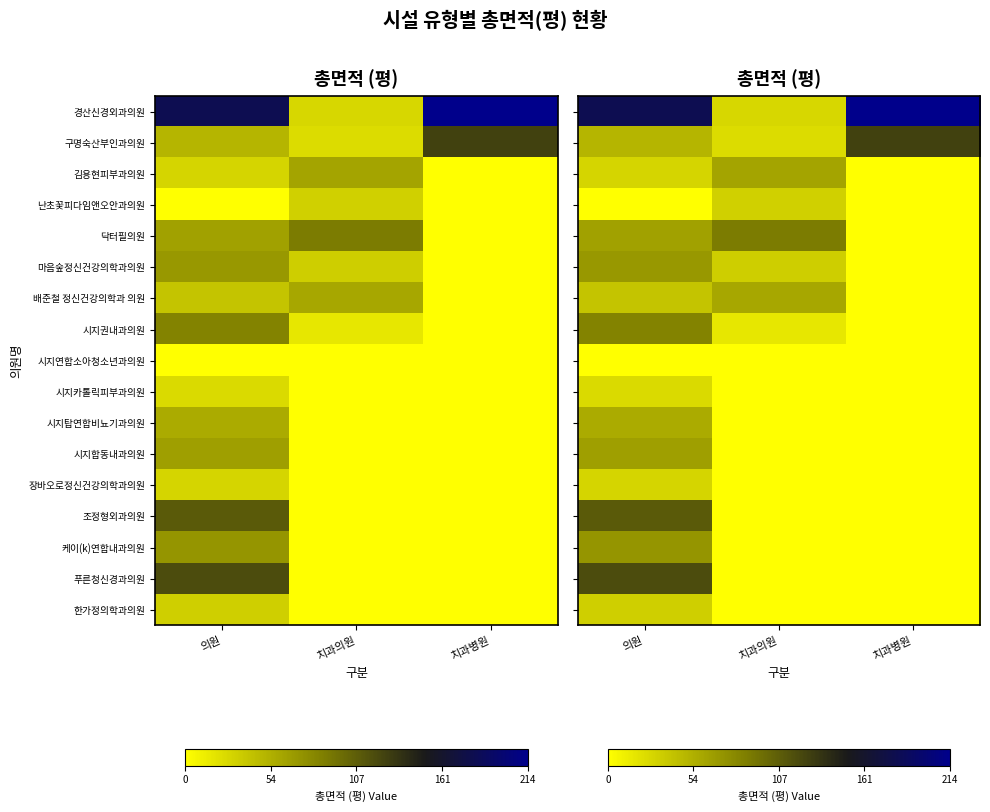

What is the total value across all series at 치과의원?

340.9